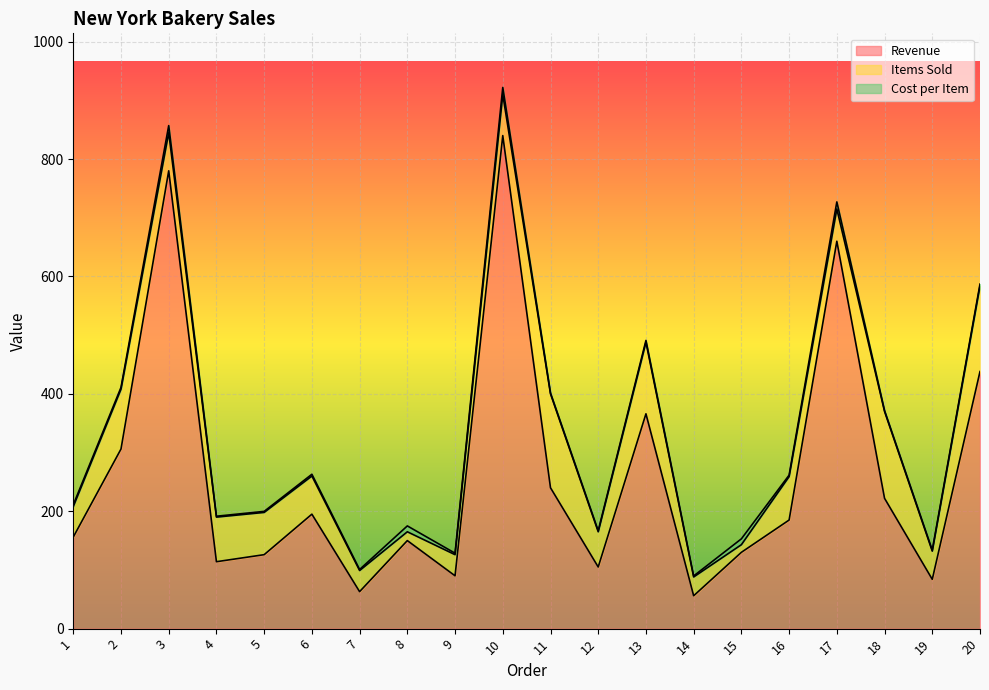

What are all the series names shown in the legend?

Revenue, Items Sold, Cost per Item